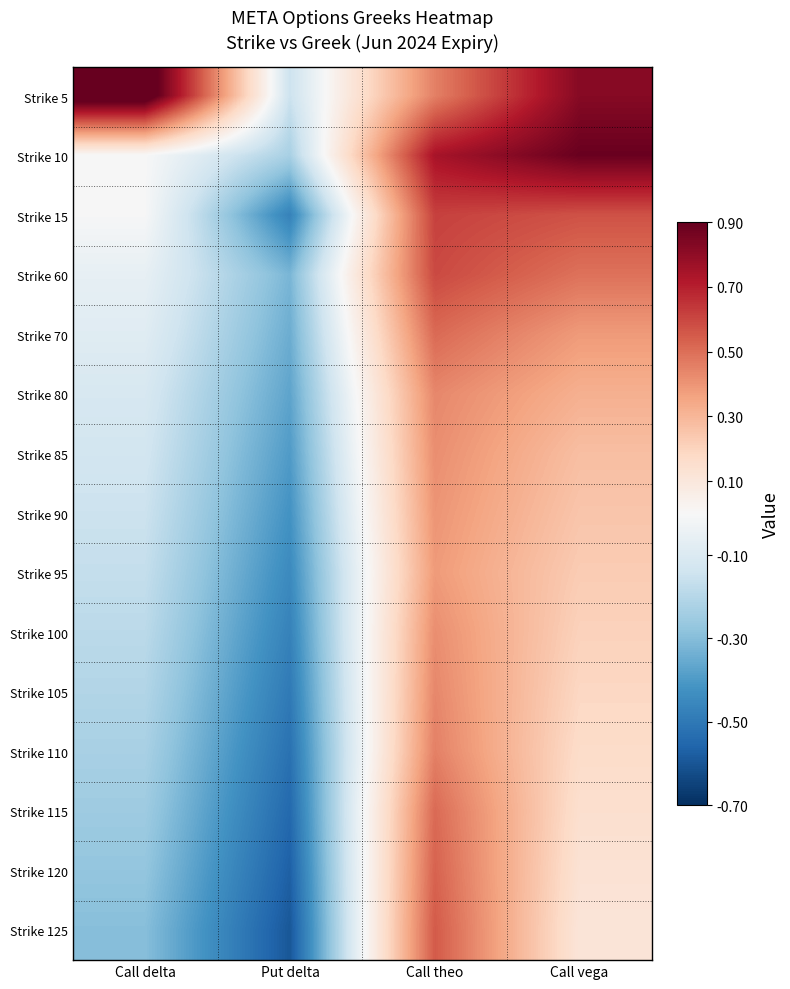

Count the number of categories in the chart.

4